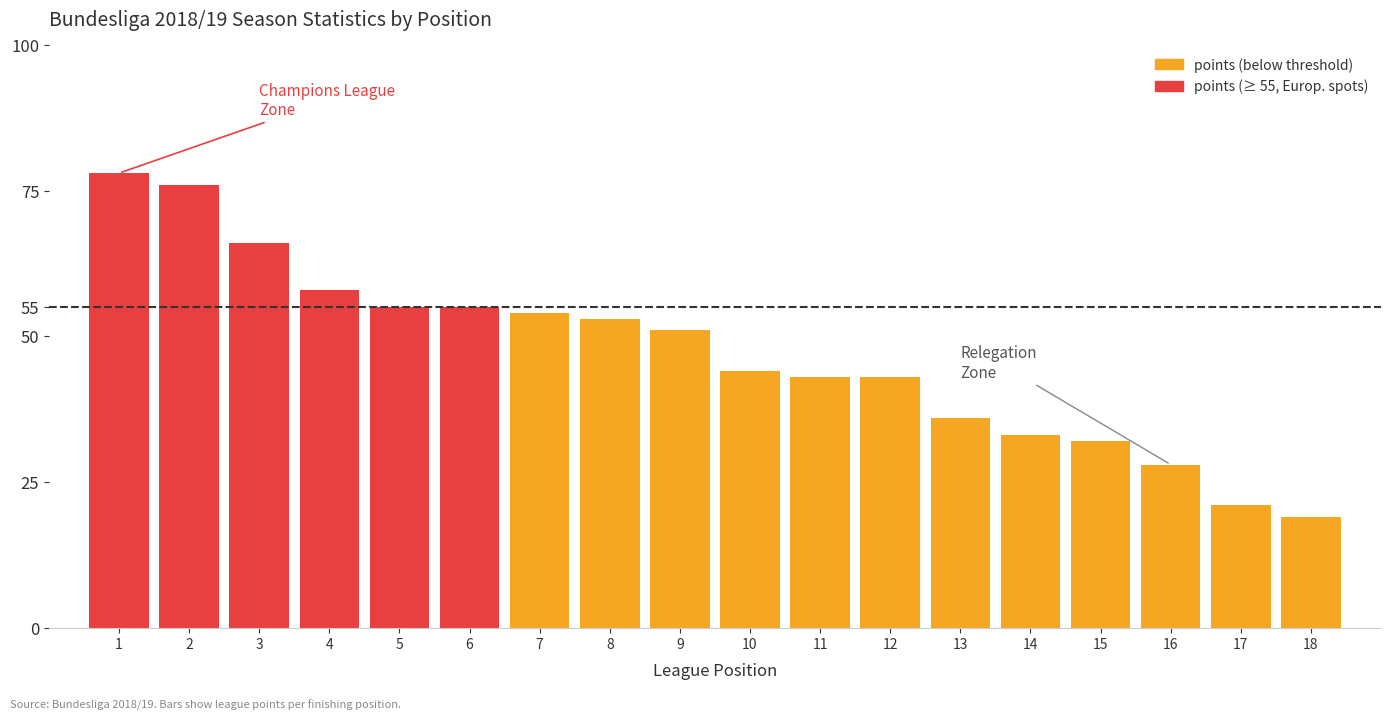

What is the smallest value displayed?

19